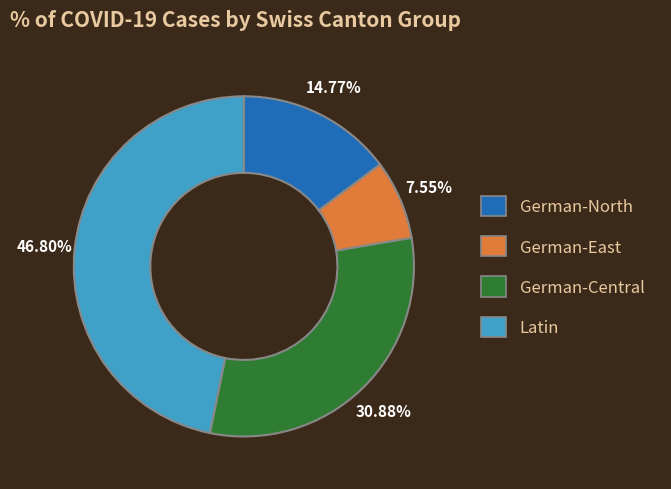

To the nearest percent, what is the average slice percentage?

25%